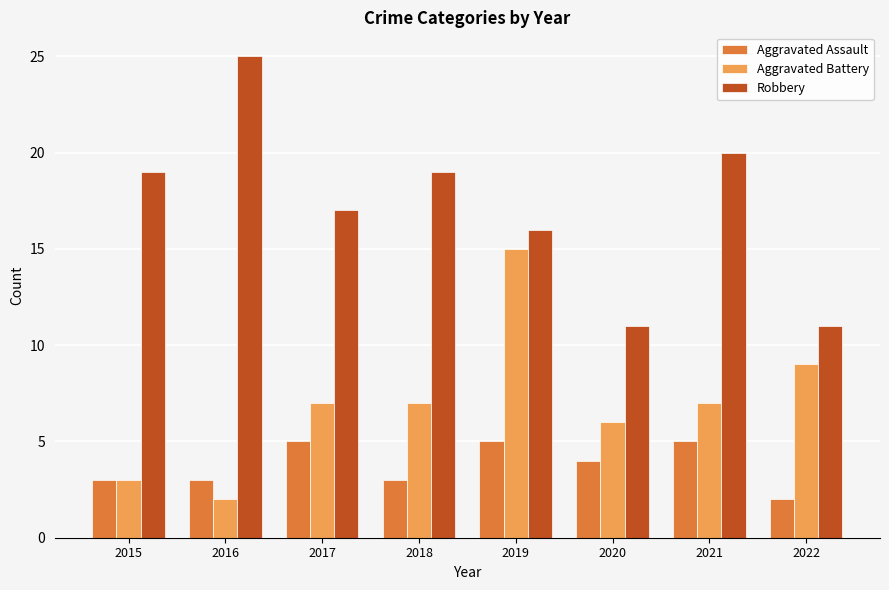

At 2017, list the series in order from largest to smallest.

Robbery, Aggravated Battery, Aggravated Assault